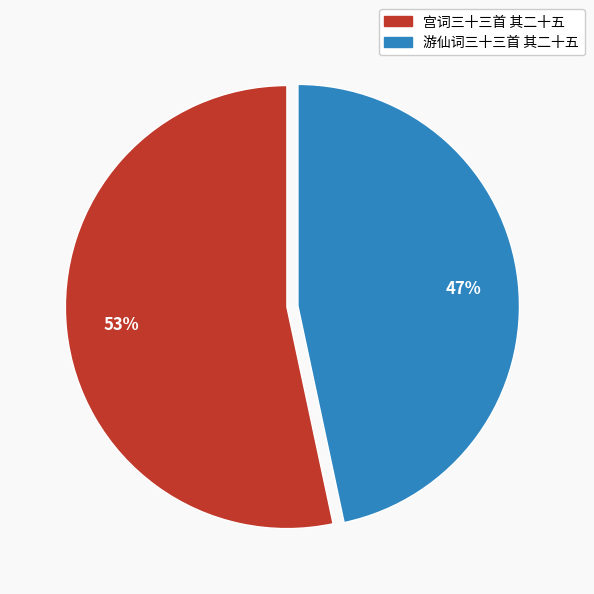

How many slices are in this pie chart?

2